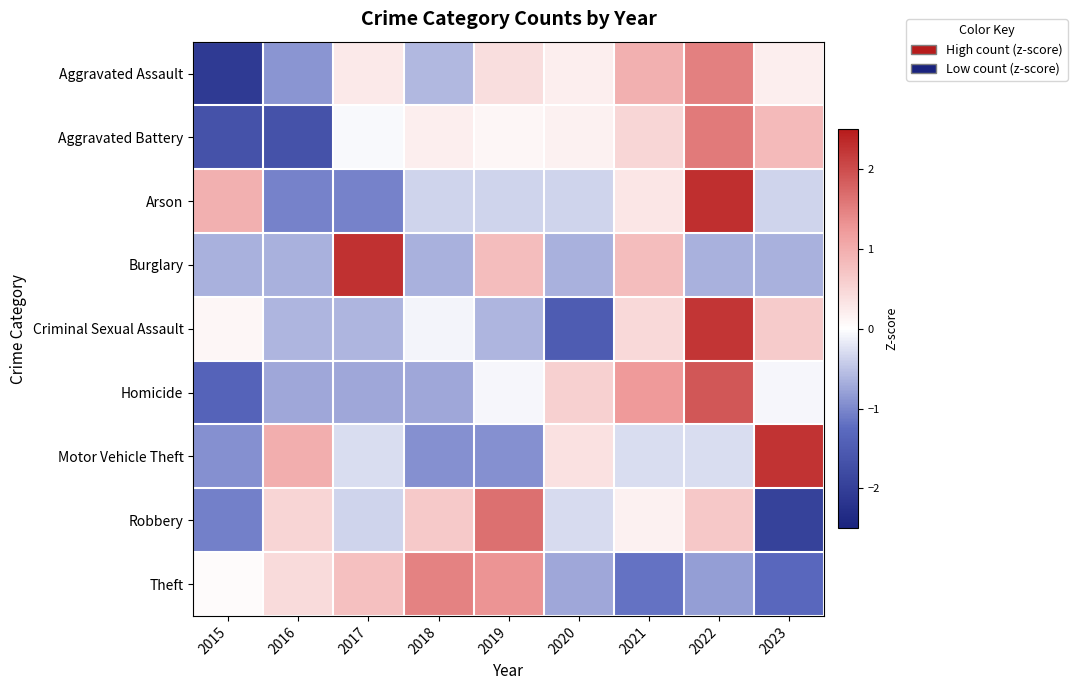

What is the spread (max minus min) of values at 2017?

3.3